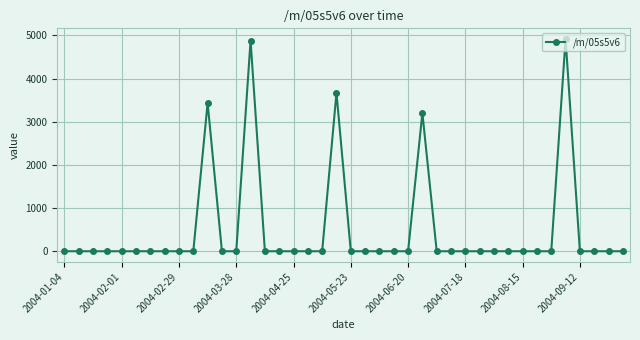

True or false: there are more than 2 points higher than both neighbors.

True